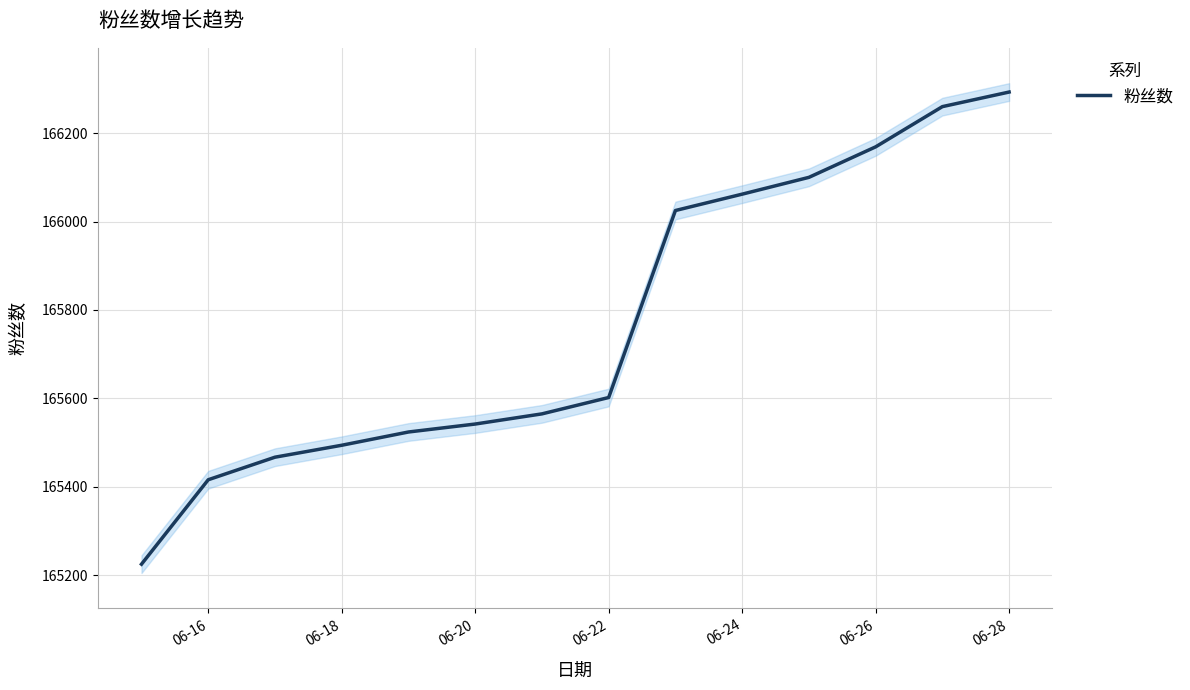

Reading right to left, list all the values displayed in this chart.

166293	166260	166169	166100	166062	166025	165602	165565	165542	165524	165494	165467	165416	165225